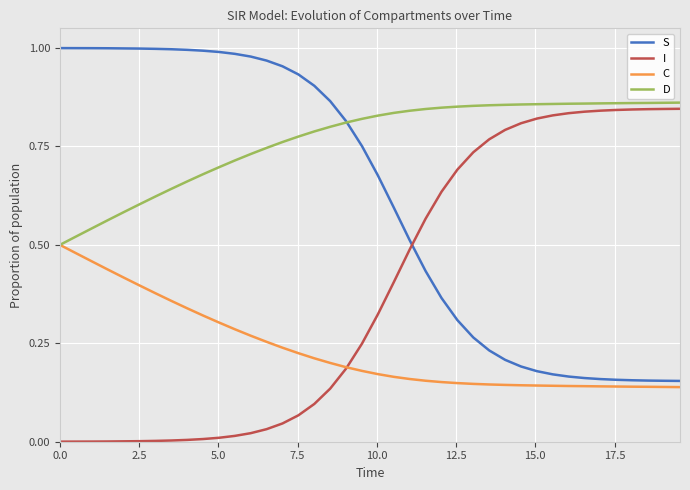

How many series are shown in this chart?

4